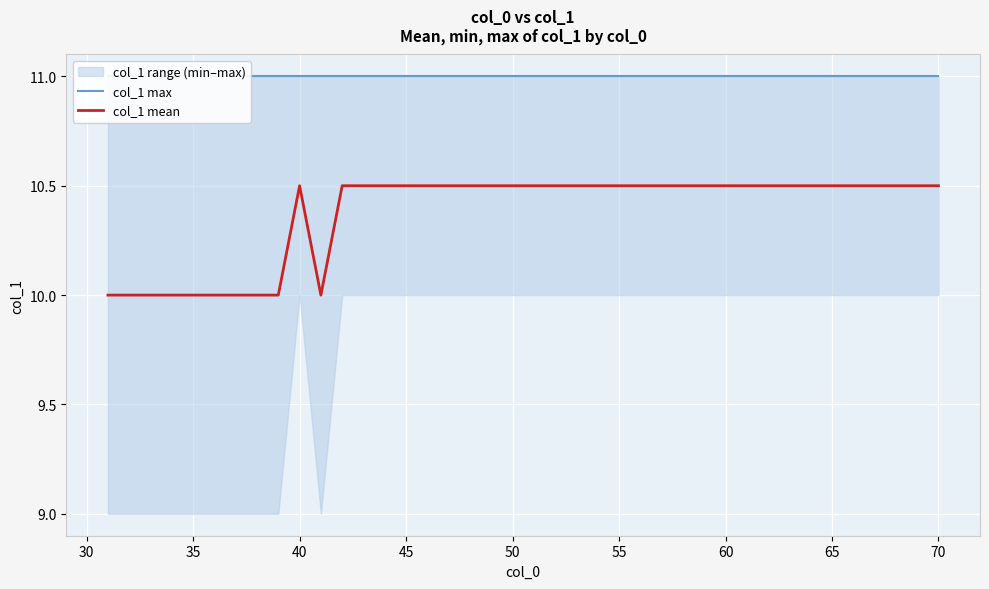

How many lines are shown in the chart?

2